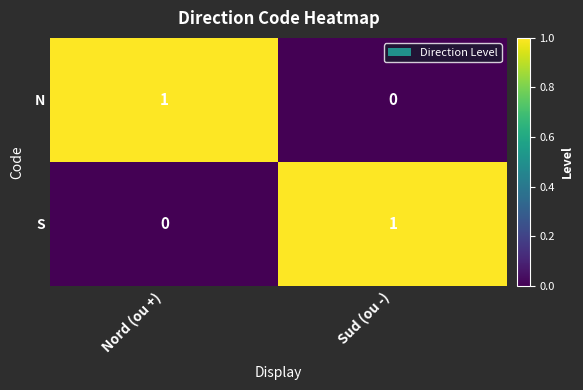

True or false: N has a value of -1 at Sud (ou -).

False